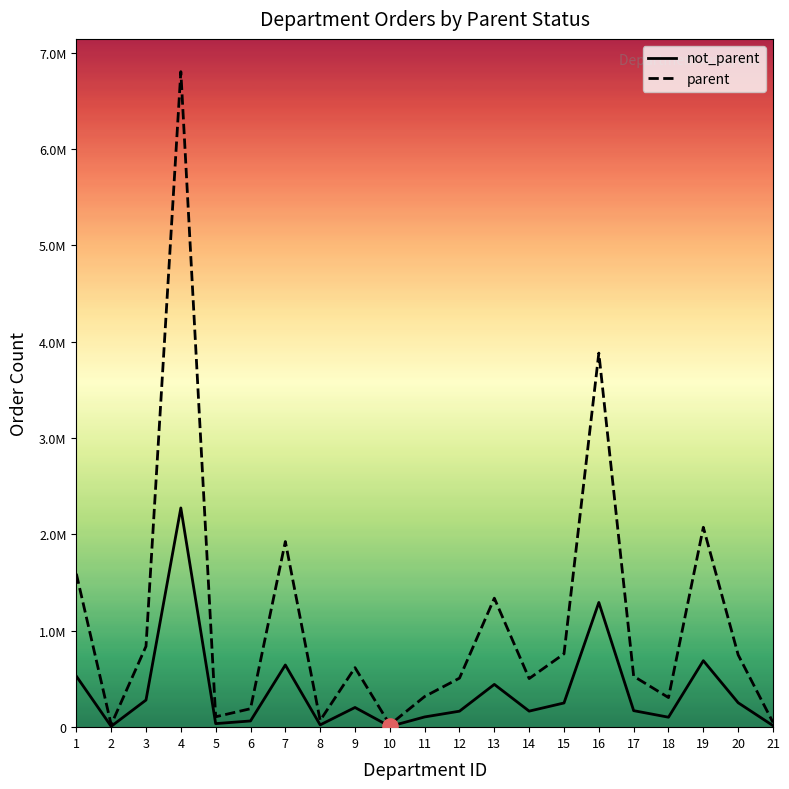

What are all the series names shown in the legend?

not_parent, parent